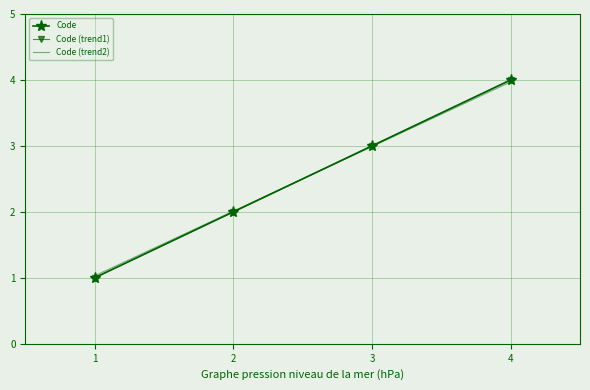

What is the minimum value shown in the chart?

1.0